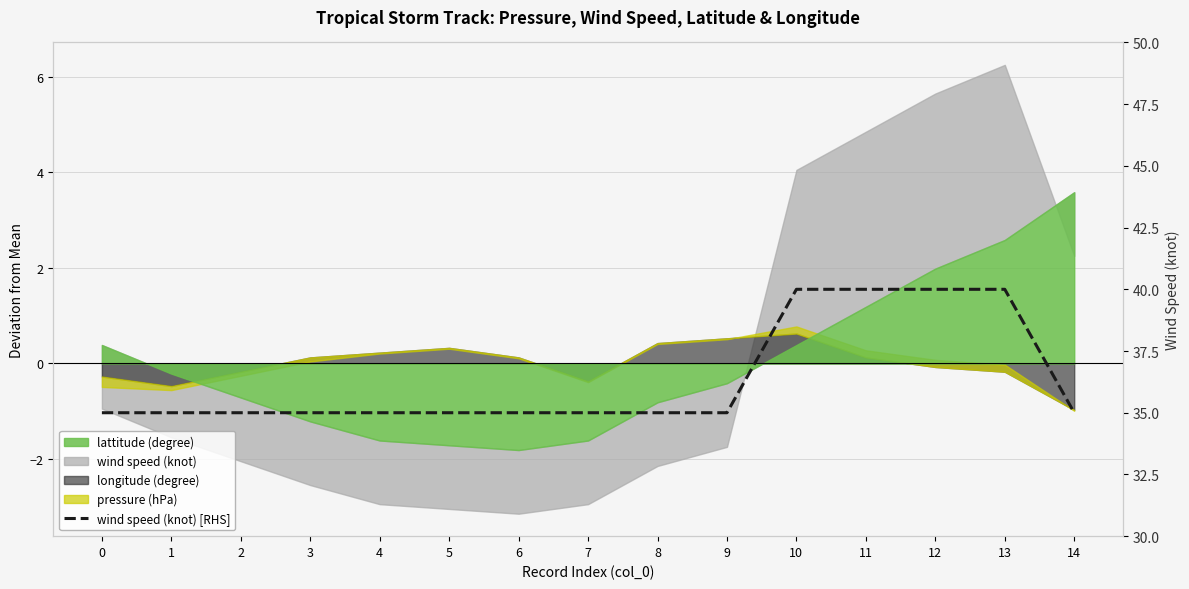

What is the change in value from 6 to 10?

+5